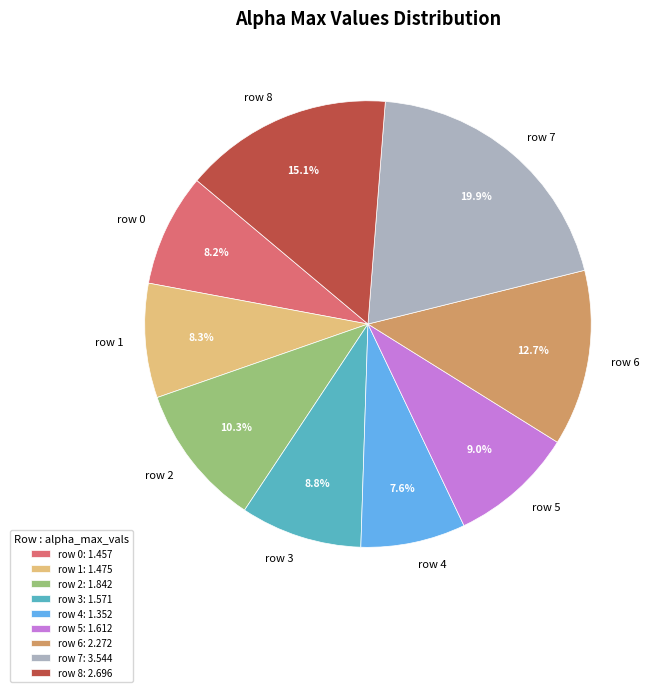

Approximately how many times larger is the value at row 0 compared to row 5?

0.9